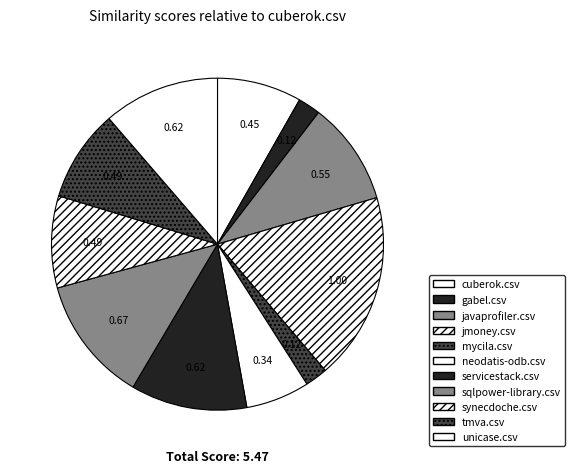

To the nearest percent, what portion does sqlpower-library.csv represent?

12%